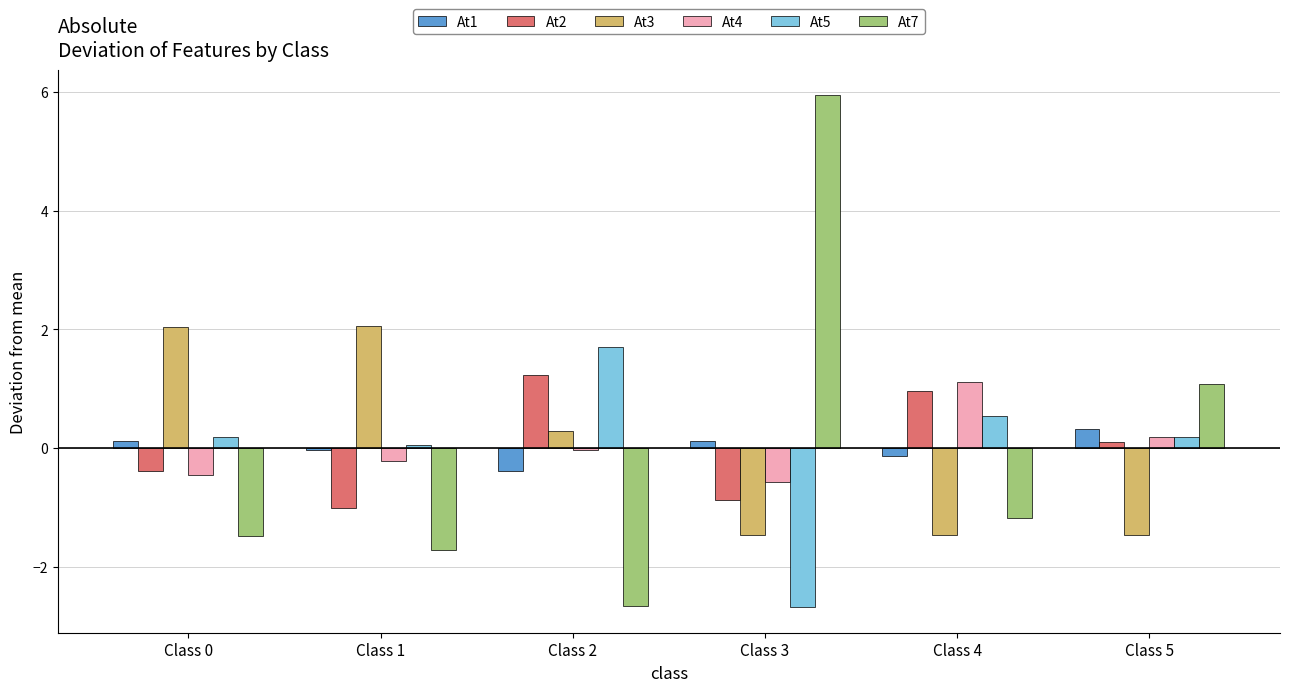

At which category does the chart reach its peak across all series?

Class 3